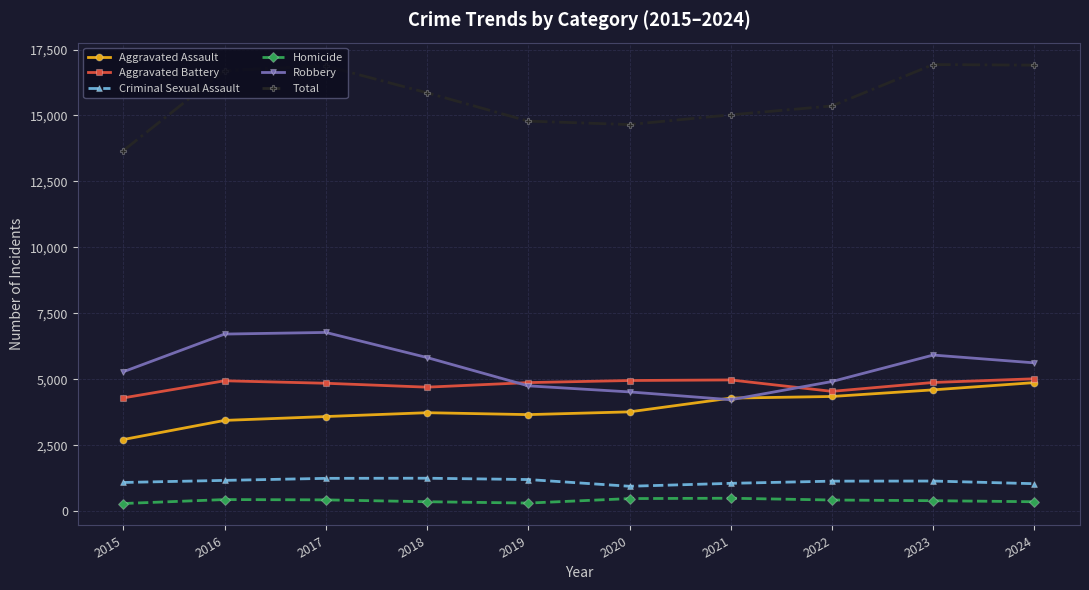

The value of Robbery at 2022 is 4914. True or false?

True